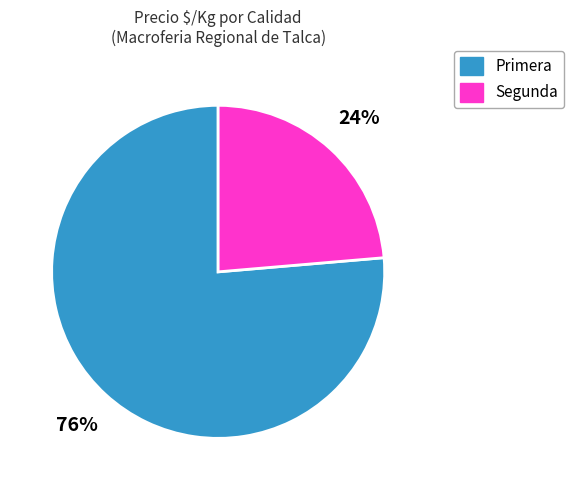

To the nearest percent, what is the average slice percentage?

50%